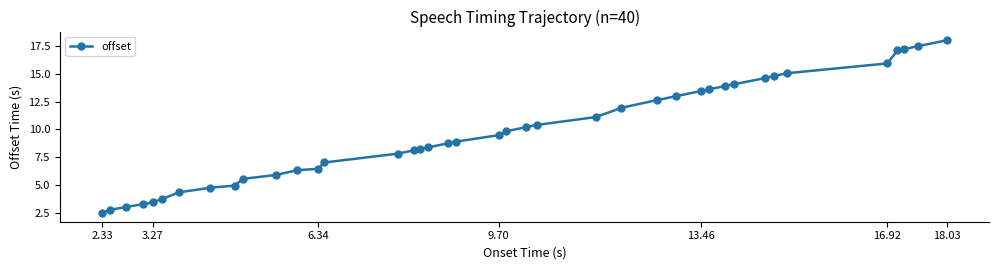

What is the average value?

9.7